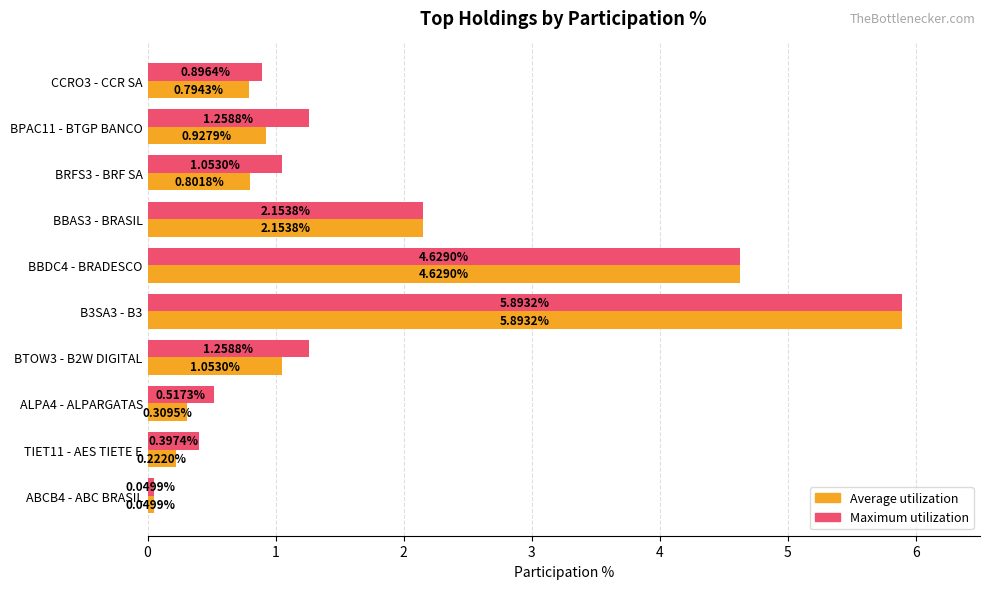

Which series changed the most between TIET11 - AES TIETE E and B3SA3 - B3?

Average utilization